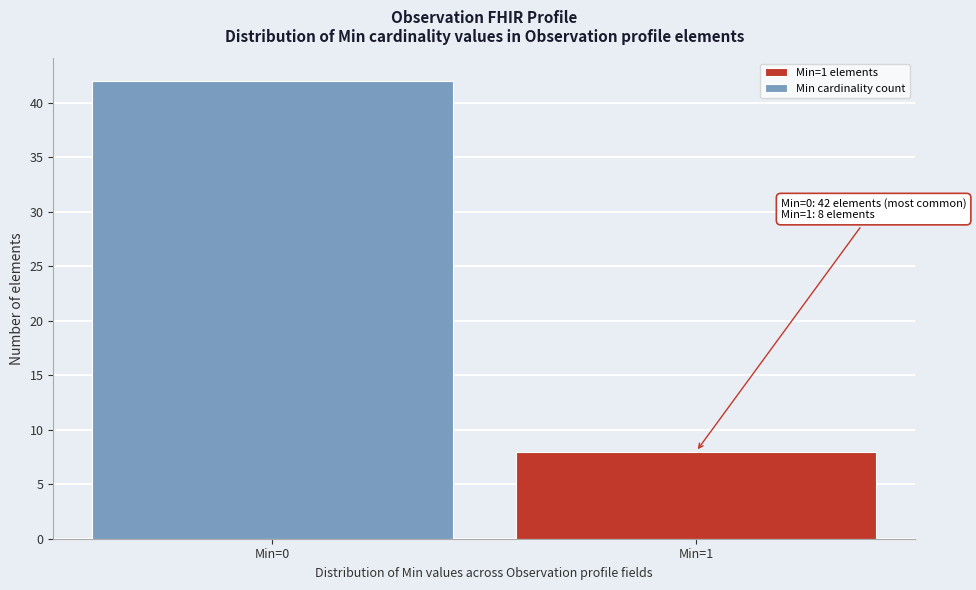

Reading left to right, list all the values displayed in this chart.

Min=0=42	Min=1=8